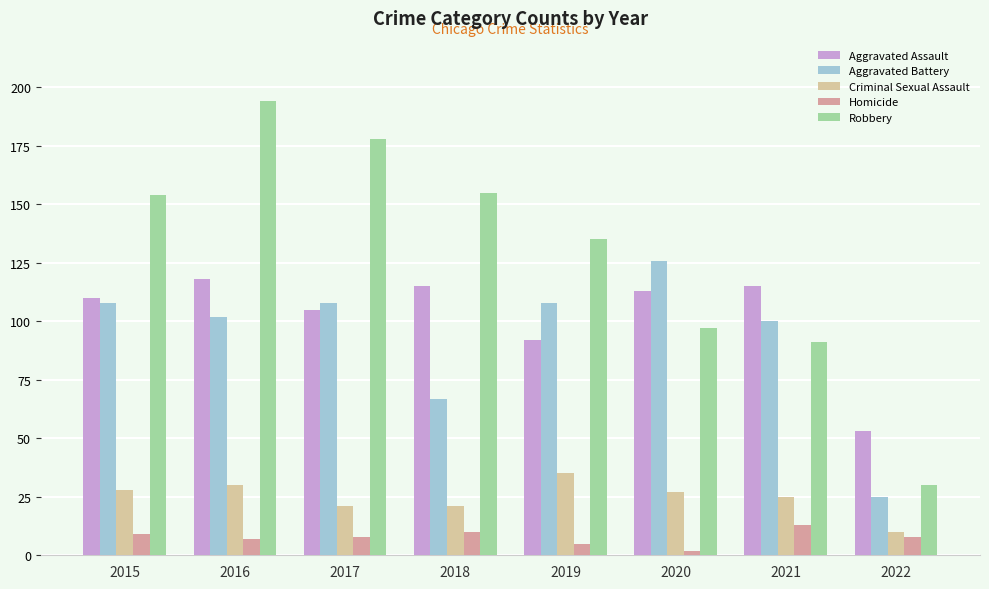

What is the smallest value displayed?

2